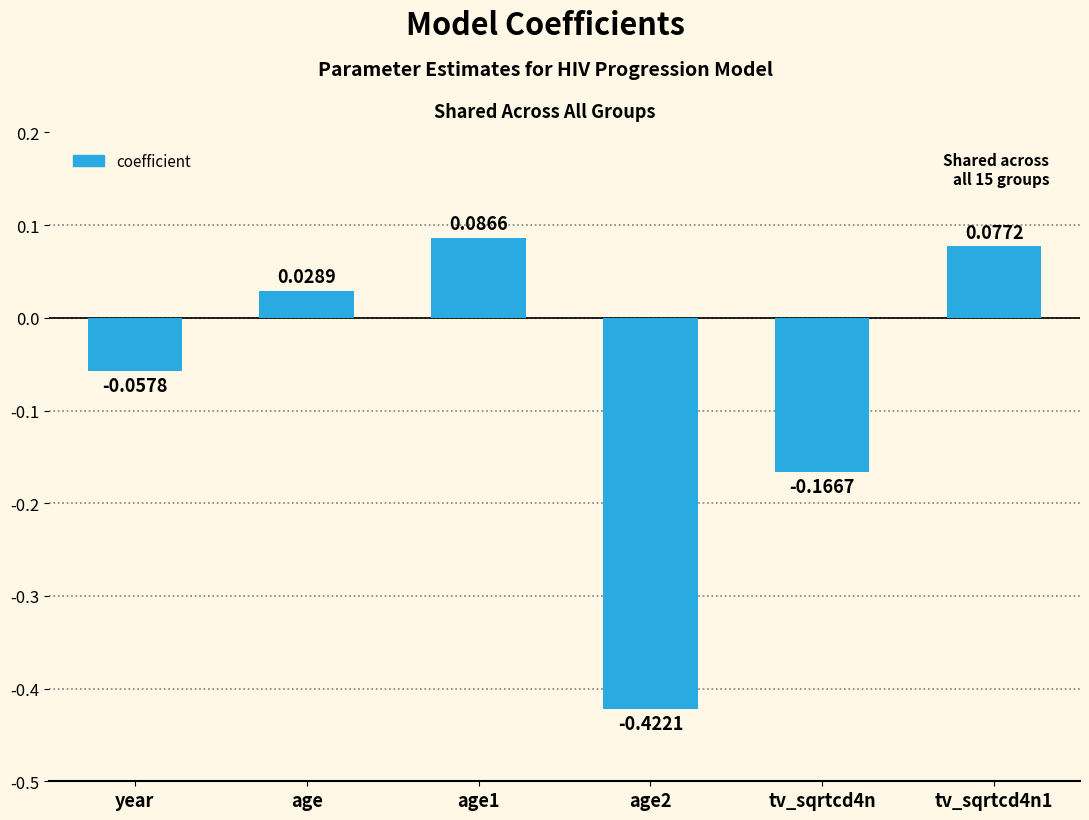

Where does the data first go above 0?

age